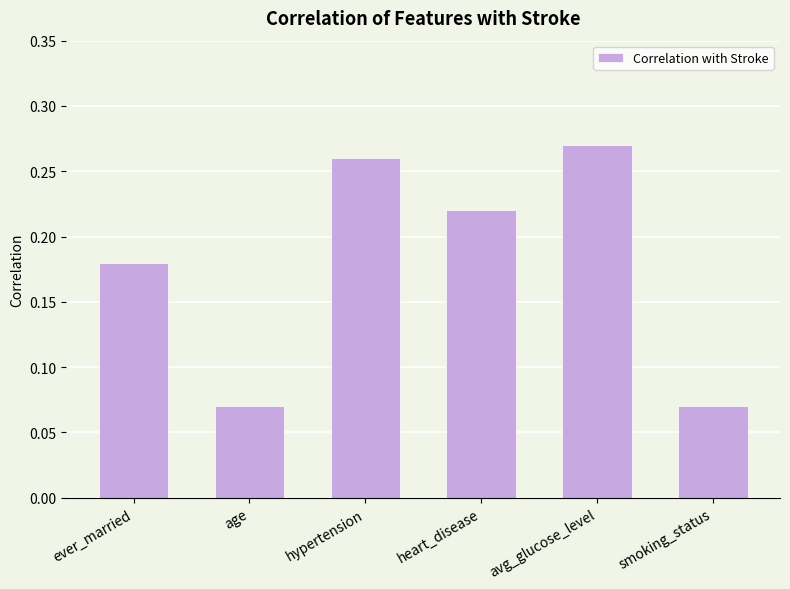

What is the sum of the values at heart_disease and avg_glucose_level?

0.5